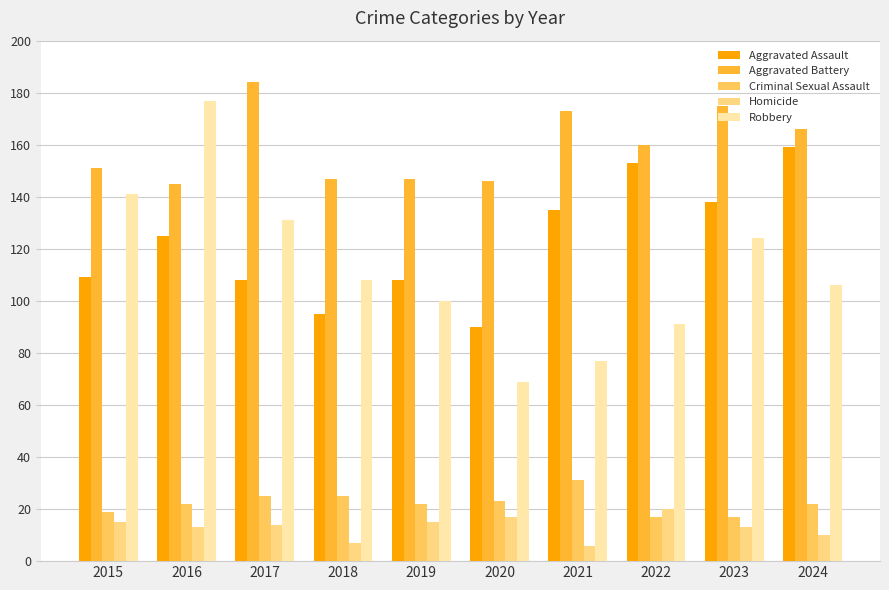

What is the approximate value of Robbery at 2017, to the nearest 50?

150